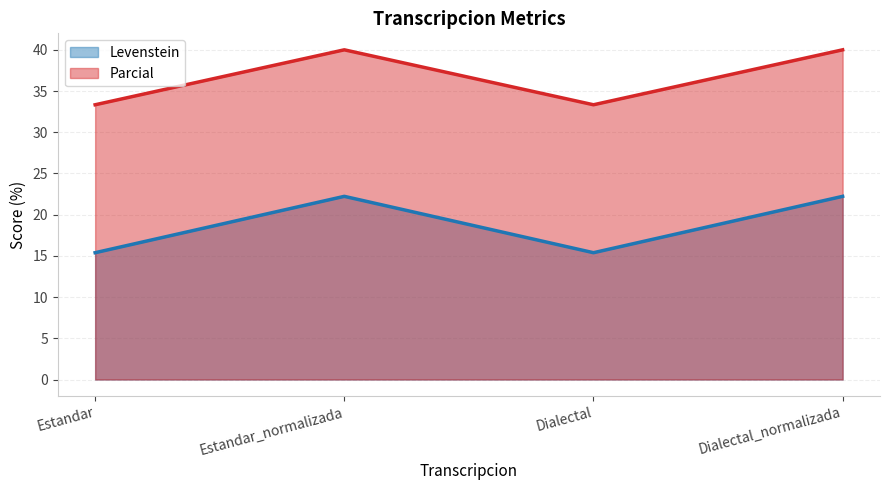

Which has a higher value, Dialectal or Estandar_normalizada?

Estandar_normalizada